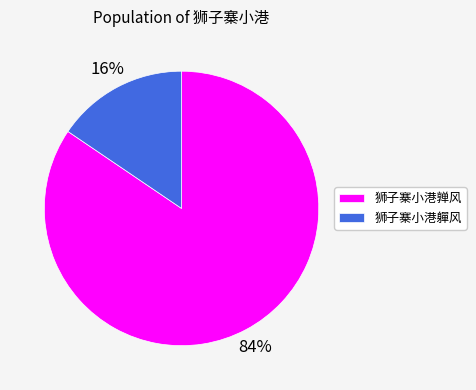

Count the number of slices in the pie.

2